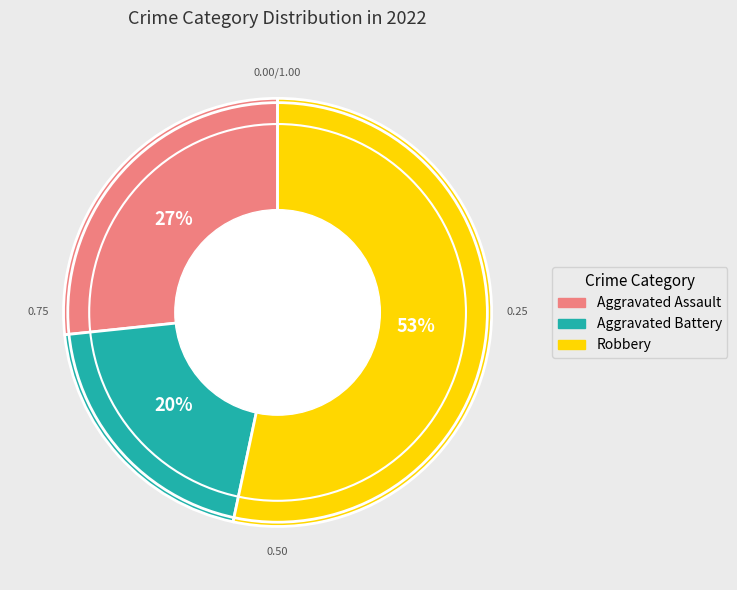

Is there any slice that represents more than half of the pie?

Yes